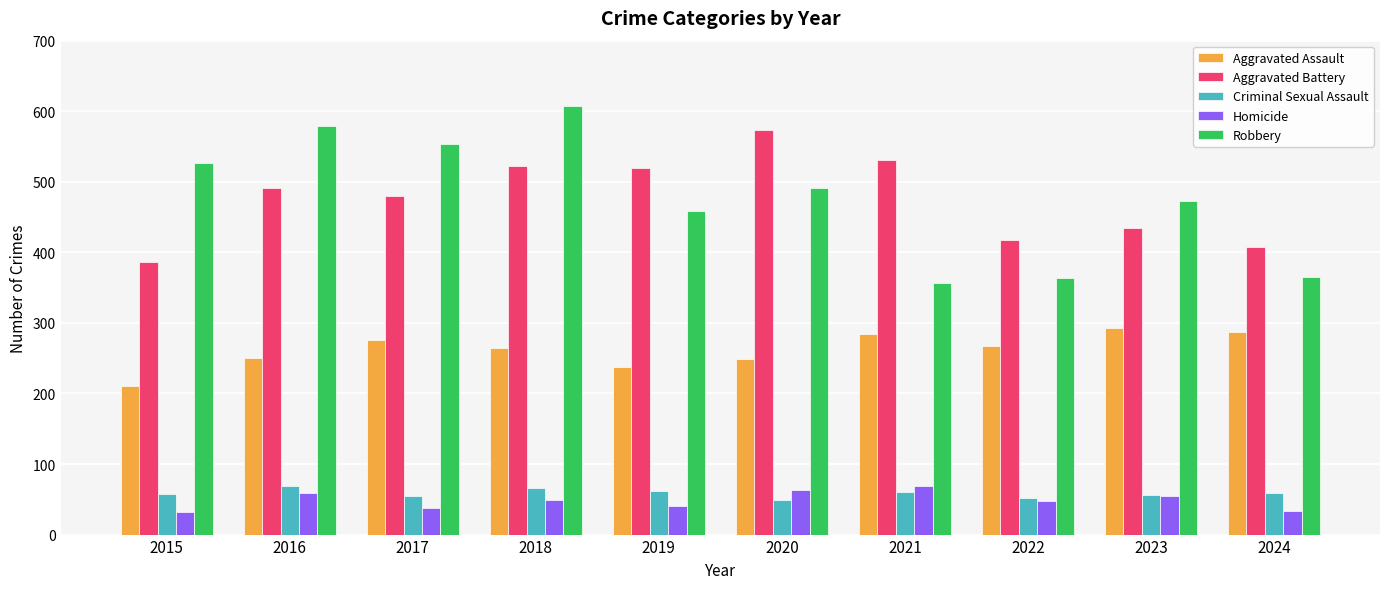

True or false: Criminal Sexual Assault has a value of 20 at 2021.

False